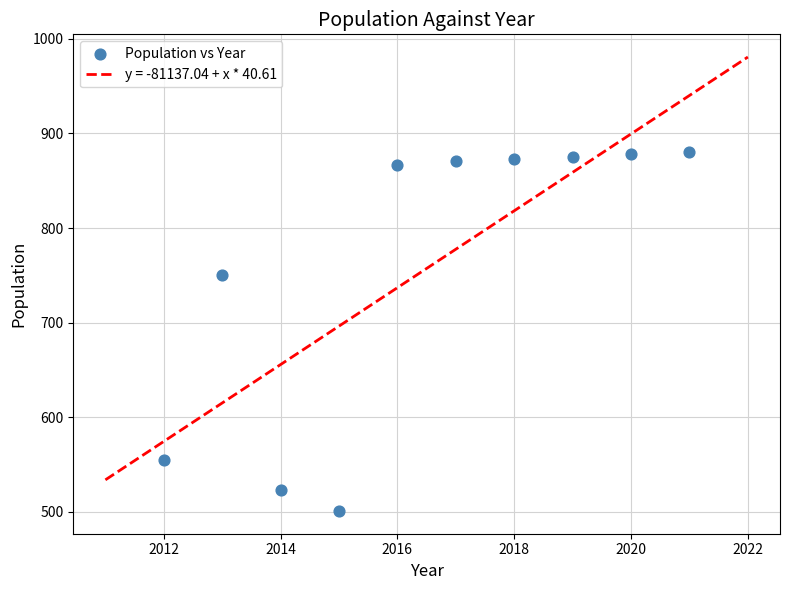

What is the range of X values (max minus min)?

9